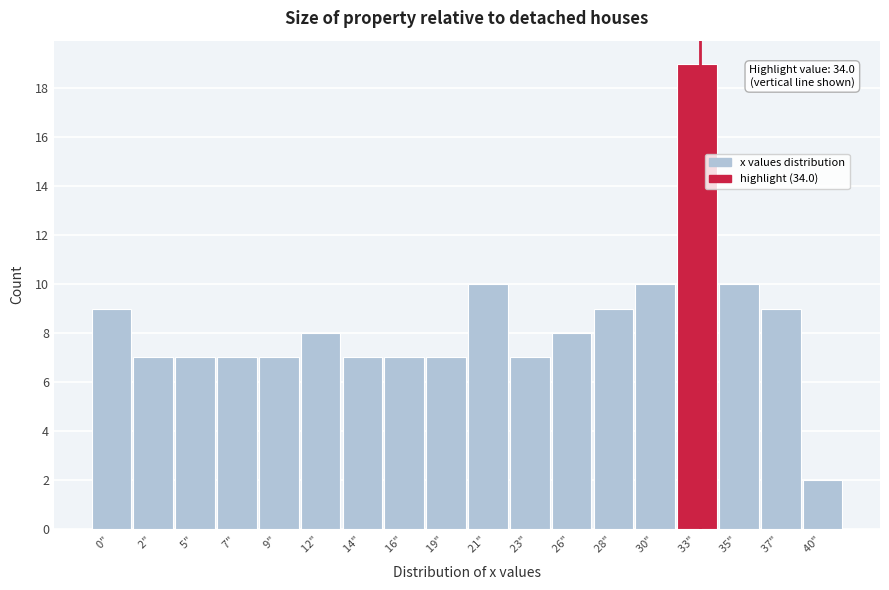

Reading left to right, transcribe all the data shown in this chart.

9	7	7	7	7	8	7	7	7	10	7	8	9	10	19	10	9	2